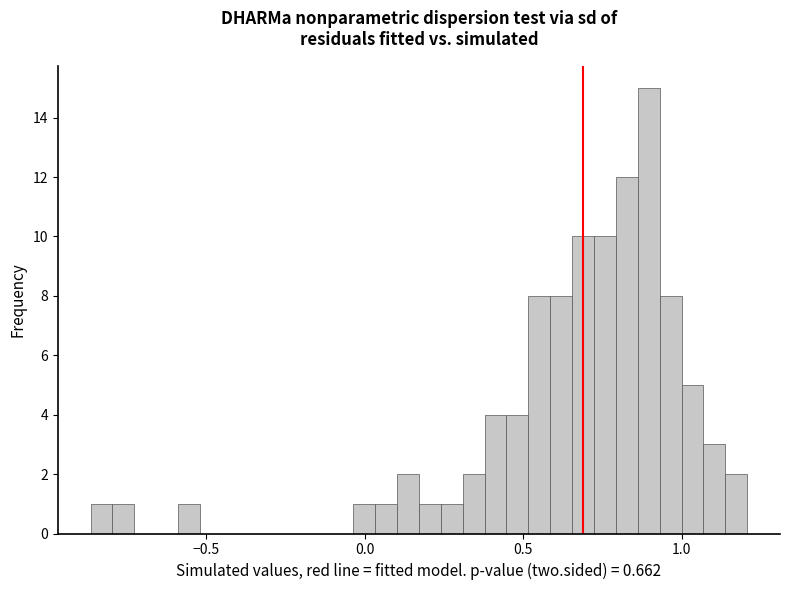

Read against the x-axis, roughly where is the centre of the tallest bar?

0.90